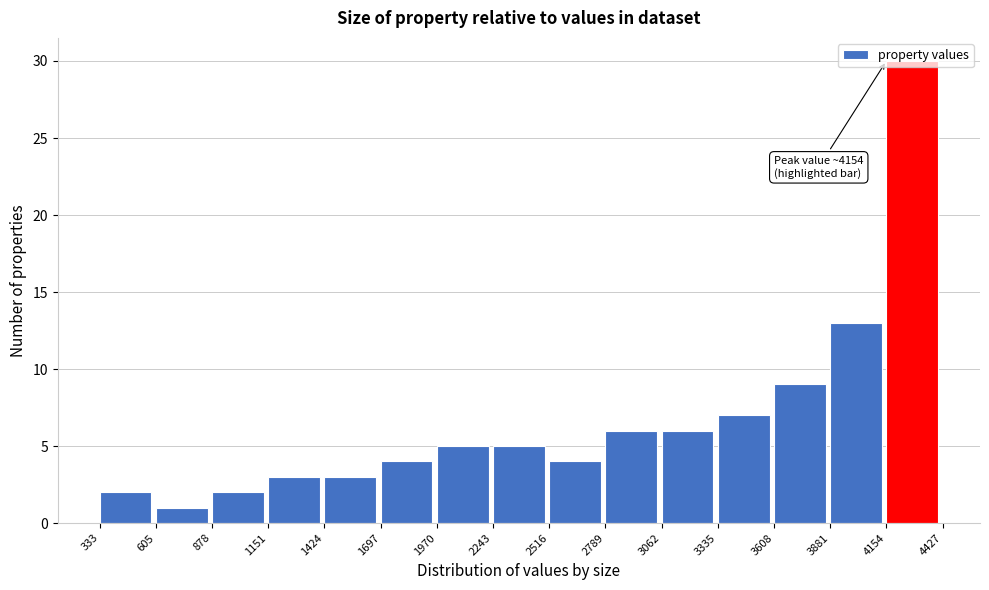

Which range on the x-axis has the tallest bar?

4154 to 4427